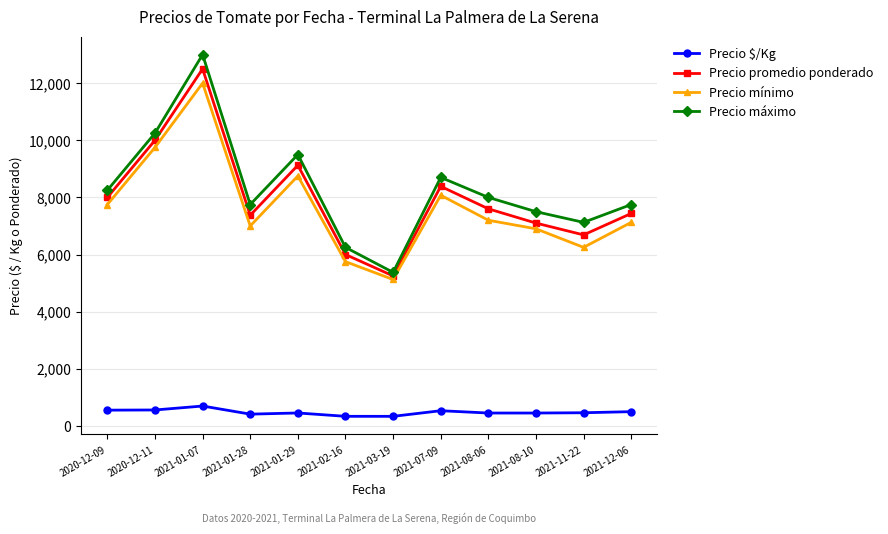

Read the Precio $/Kg value at 2020-12-11.

556